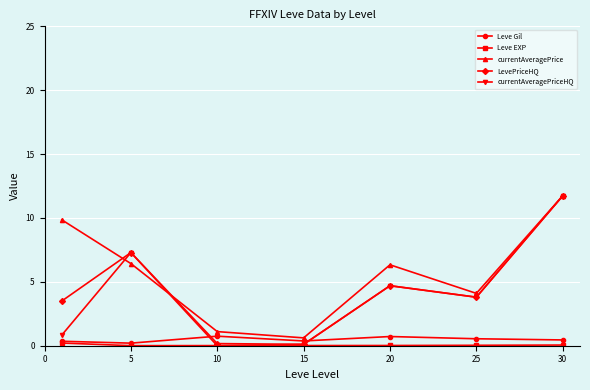

Which series has the largest total across all categories?

currentAveragePrice